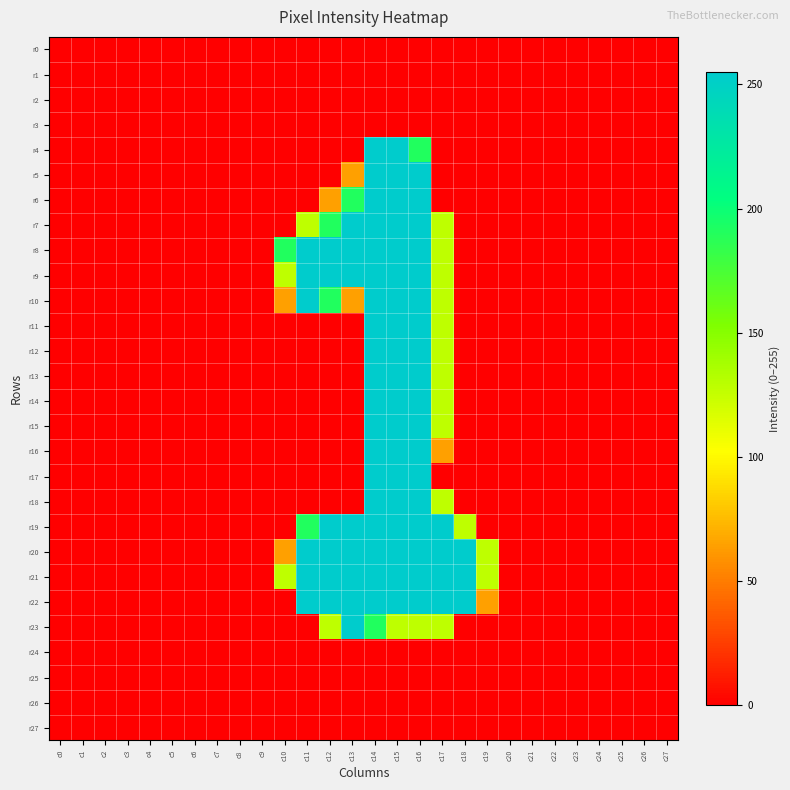

How many data points does each series have?

28